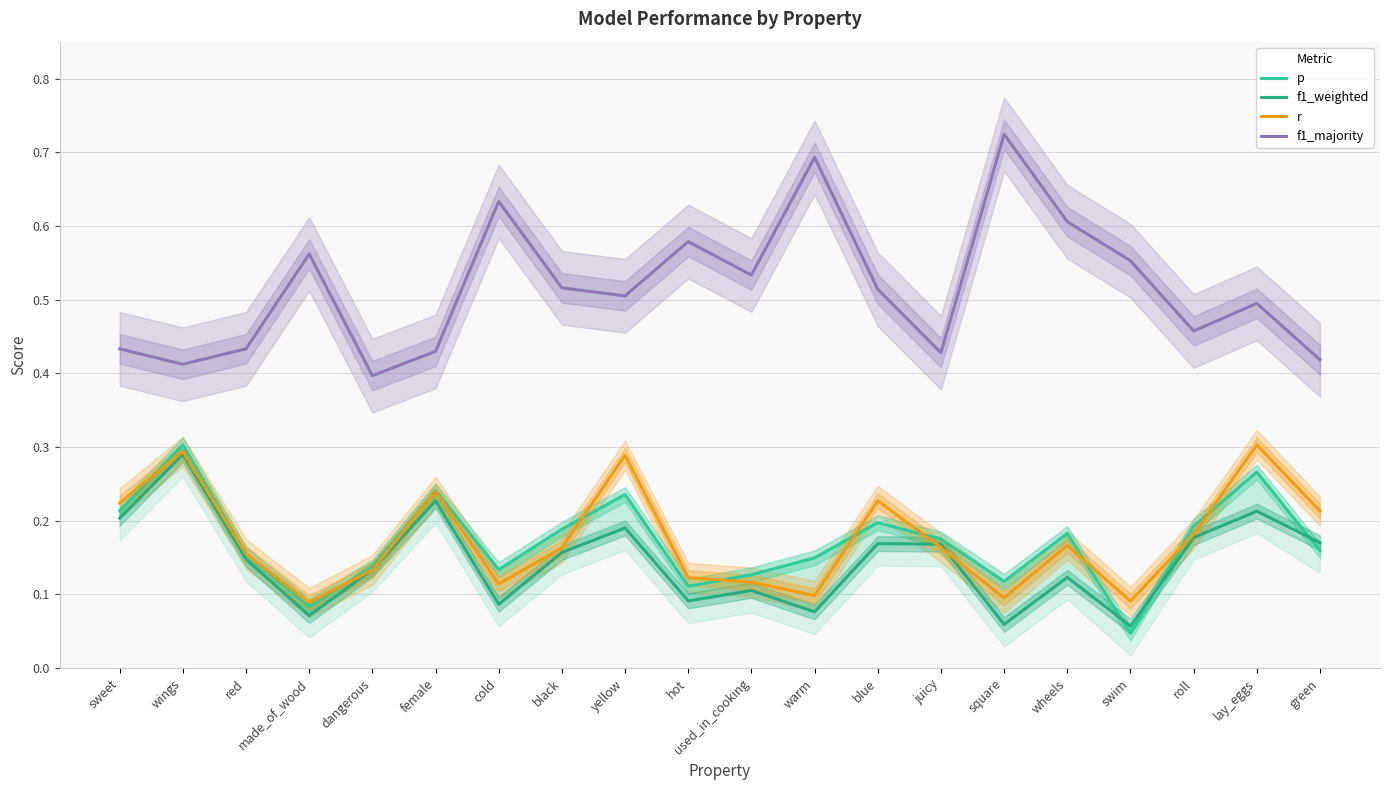

Which category has the highest value in the p series?

wings